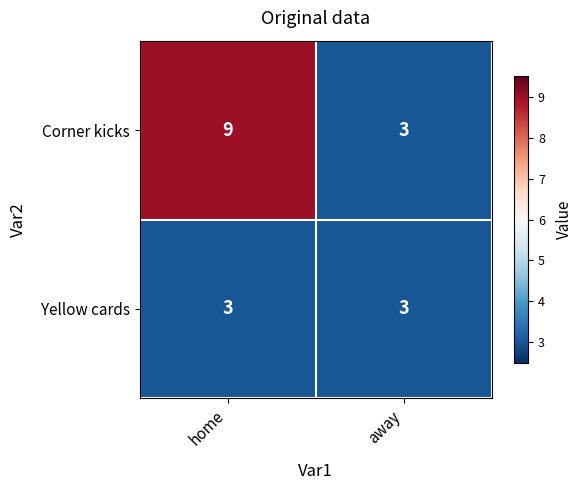

Reading left to right, list all the values displayed in this chart.

Corner kicks: 9	3
Yellow cards: 3	3